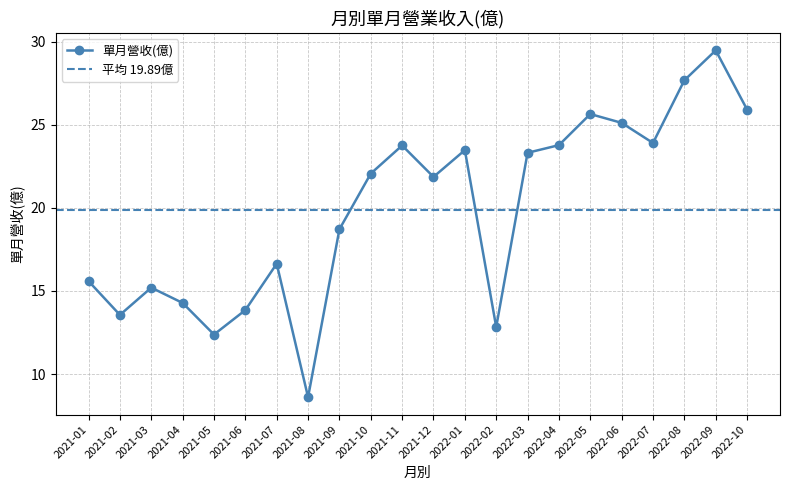

What is the value of the 單月營收(億) point at the 3rd from the left?

15.2